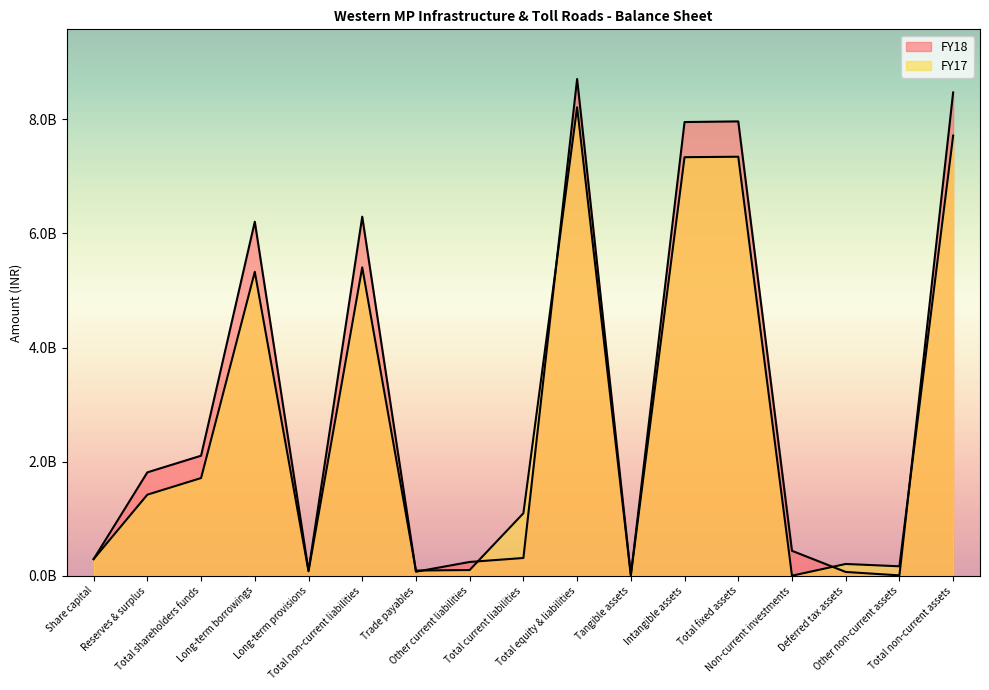

What are all the series names shown in the legend?

FY18, FY17